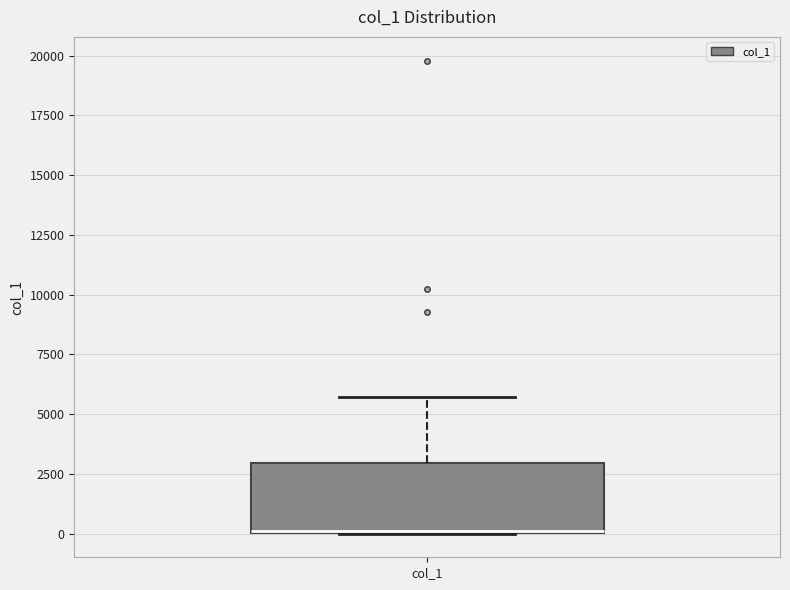

Transcribe this box plot: give where the median line is, the range the box spans, and where the two whiskers end, as read against the y-axis. The values are not printed on the chart, so give them approximately, as read against the axis.

median 0, box 0 to 3000, whiskers 0 to 5500